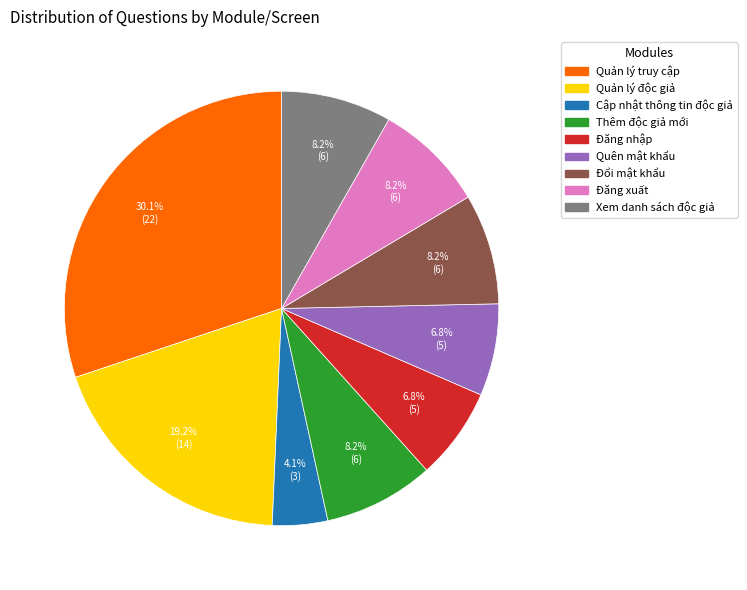

Between Quản lý độc giả and Đổi mật khẩu, which is larger?

Quản lý độc giả